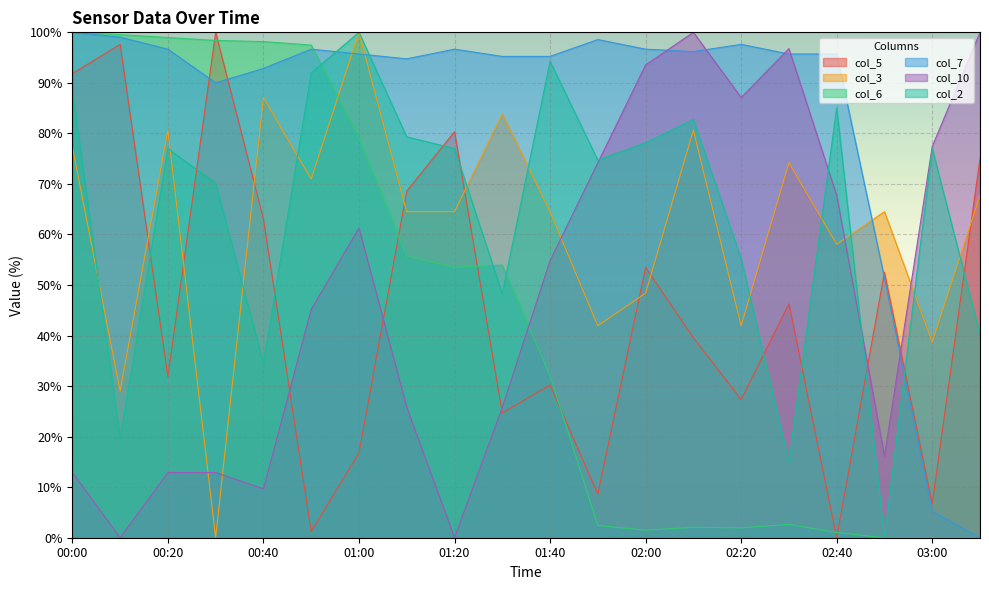

The col_3 series shows 80.6 at 00:20. True or false?

True